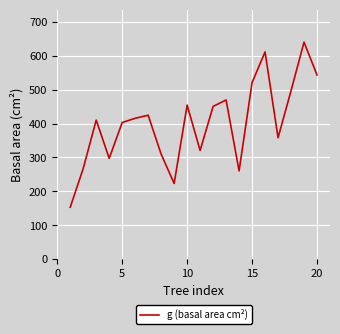

What is the minimum value shown in the chart?

152.8